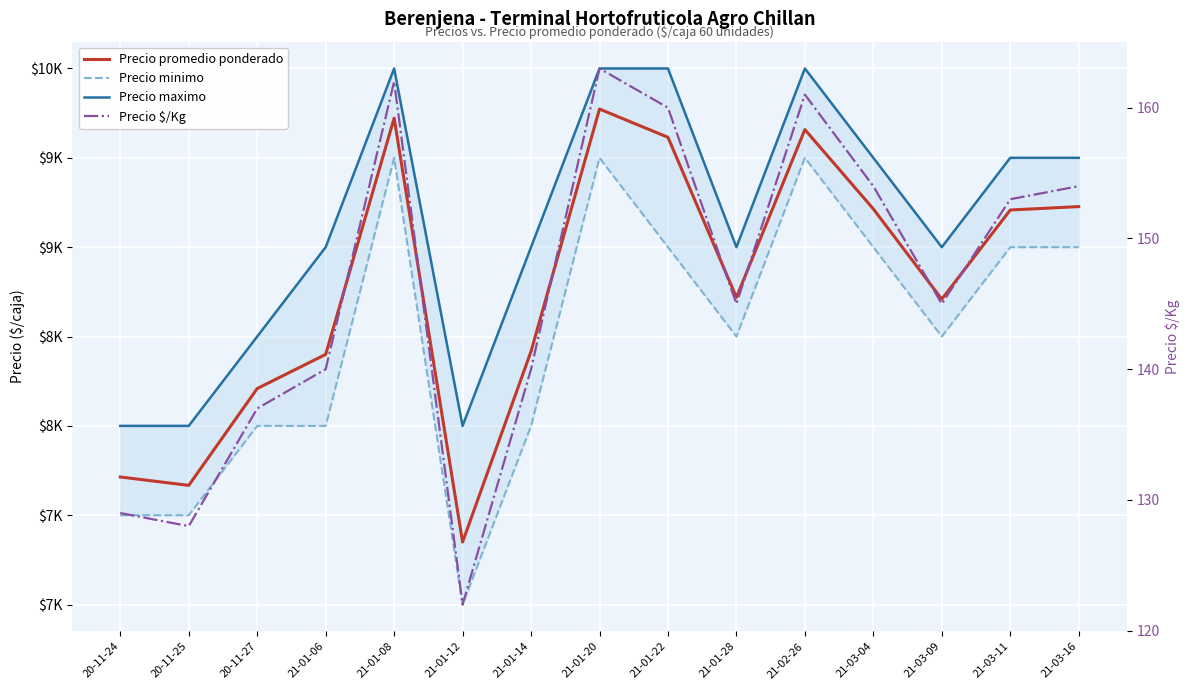

What is the sum of all Precio minimo values?

127500